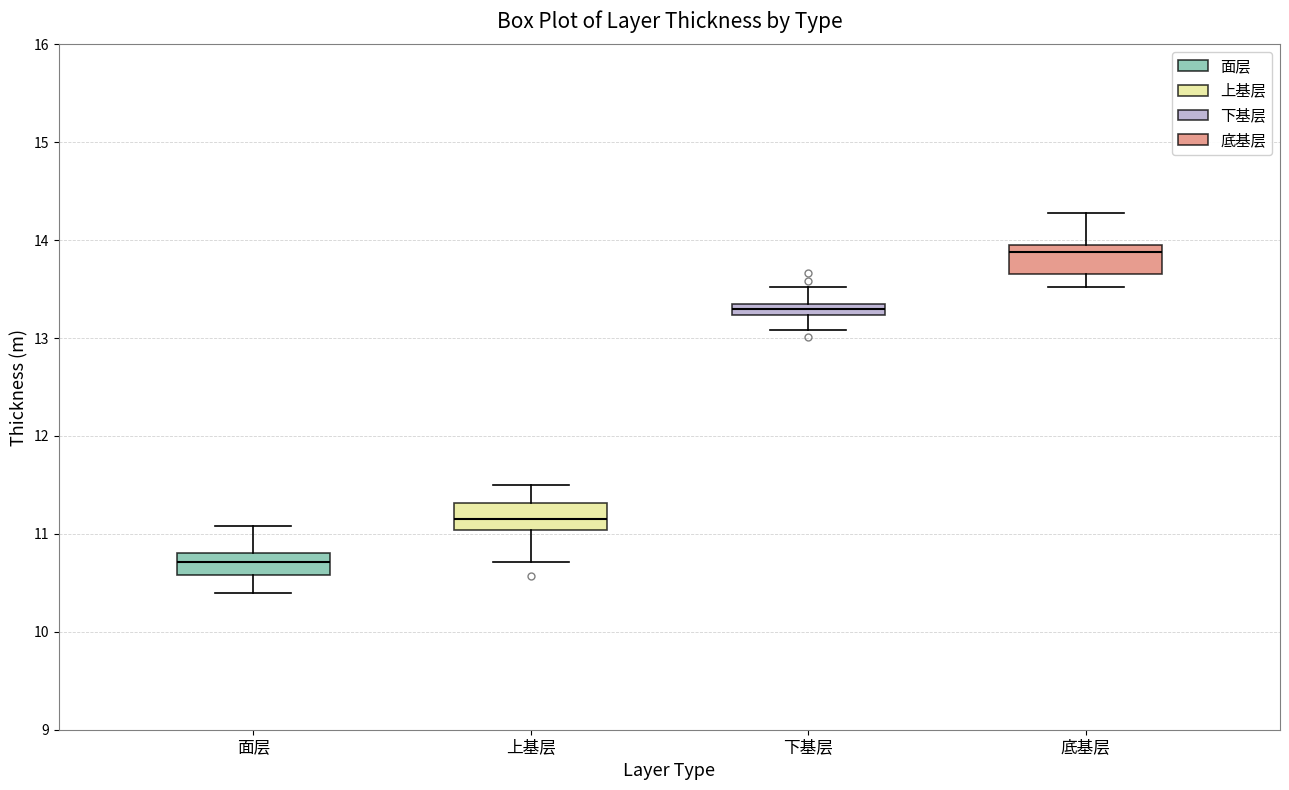

Which box's median line is the lowest?

面层